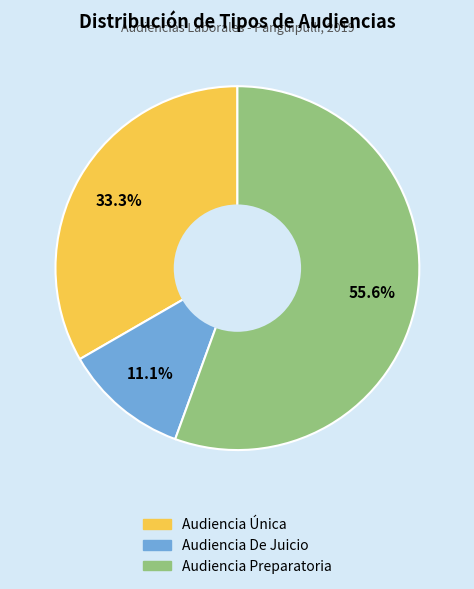

Rank the categories by value from highest to lowest.

Audiencia Preparatoria, Audiencia Única, Audiencia De Juicio